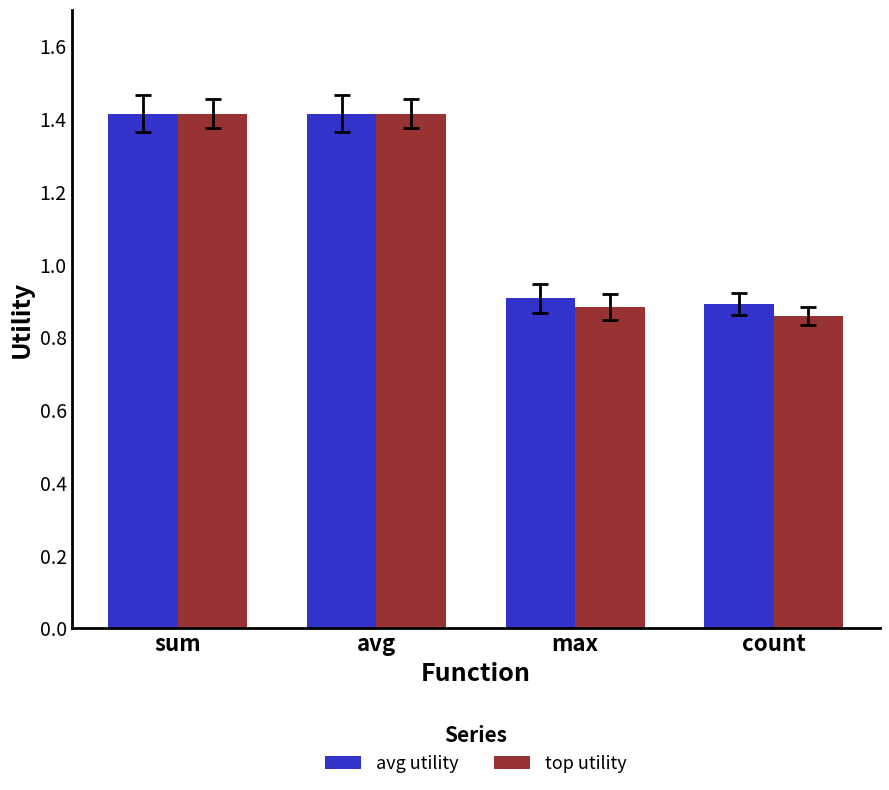

Count the avg utility values in the range 0 to 1.

2